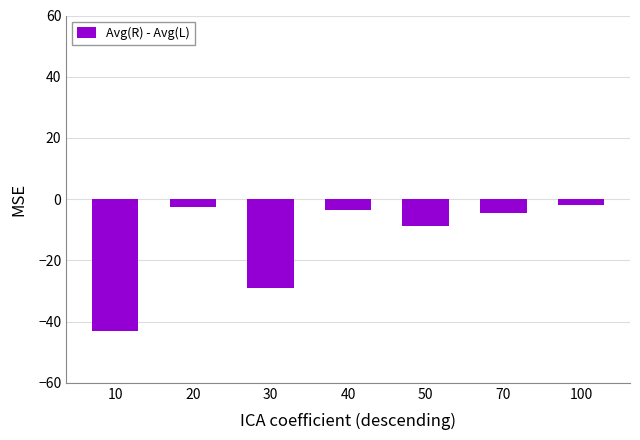

Which label corresponds to the smallest value in the chart?

10